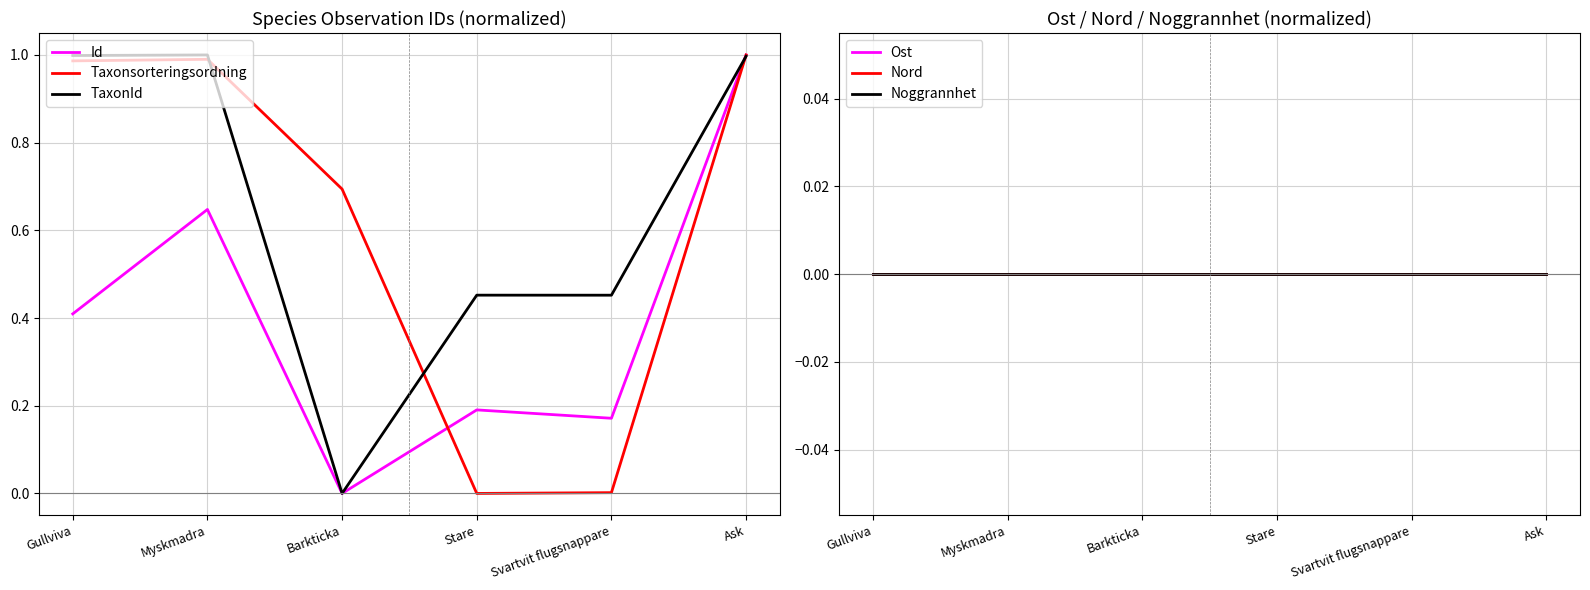

What is the sum of the Taxonsorteringsordning values at Barkticka and Myskmadra?

1.7